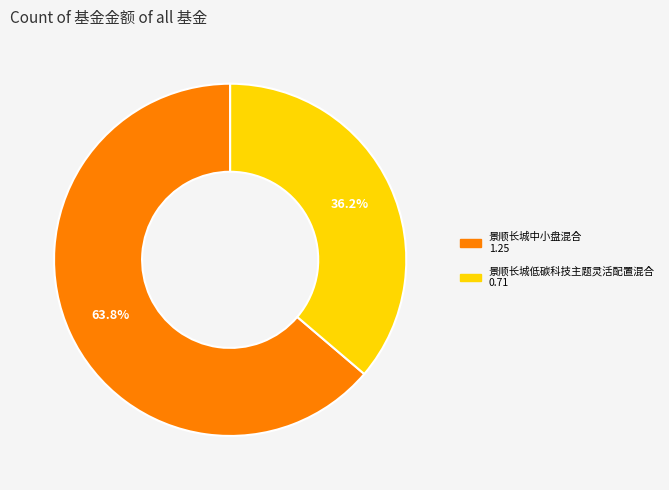

The 景顺长城低碳科技主题灵活配置混合 slice represents 27% of the pie. True or false?

False